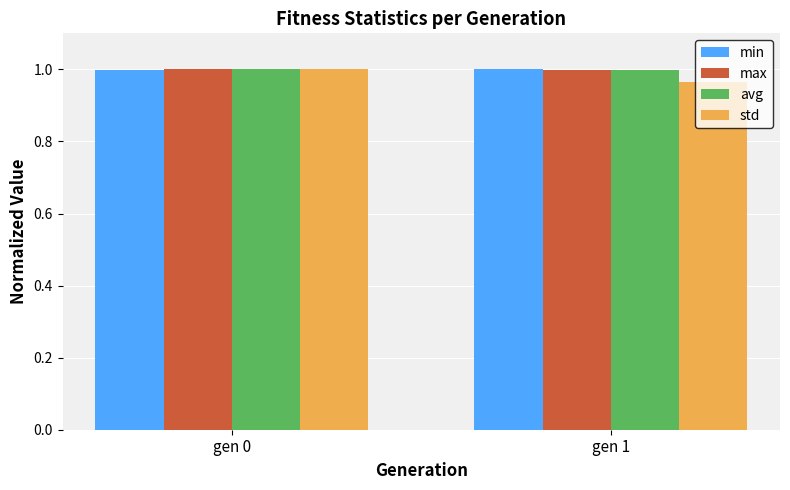

Is it true that avg equals 0.4 at gen 0?

False